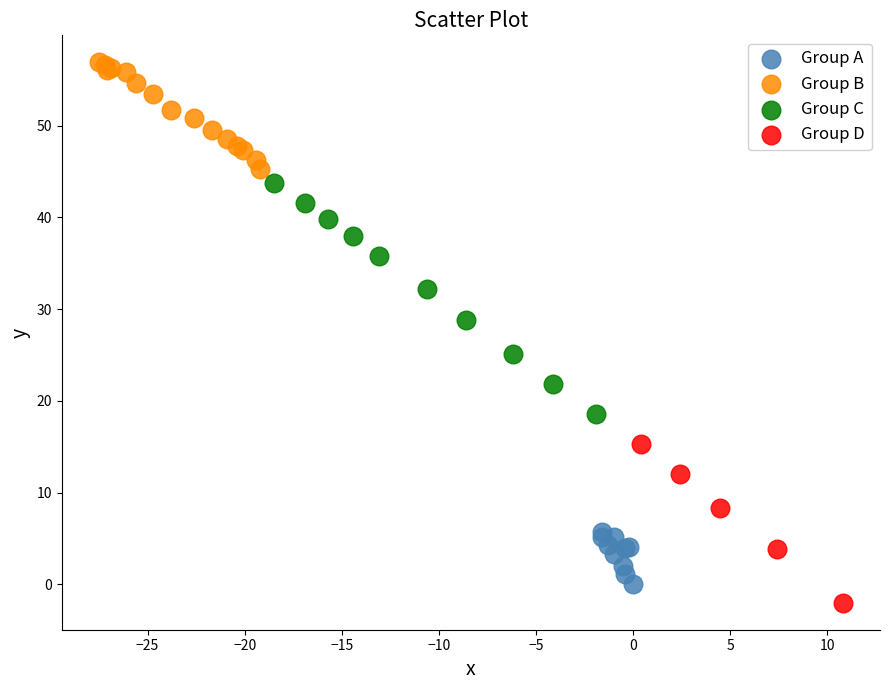

Which series contains the lowest Y value?

Group D